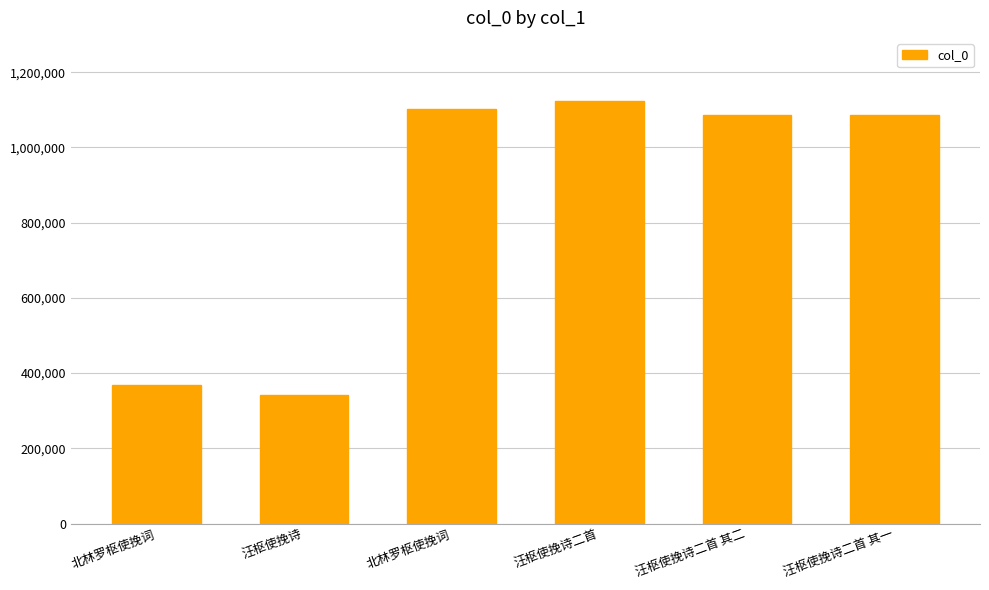

How many categories are shown in the chart?

6